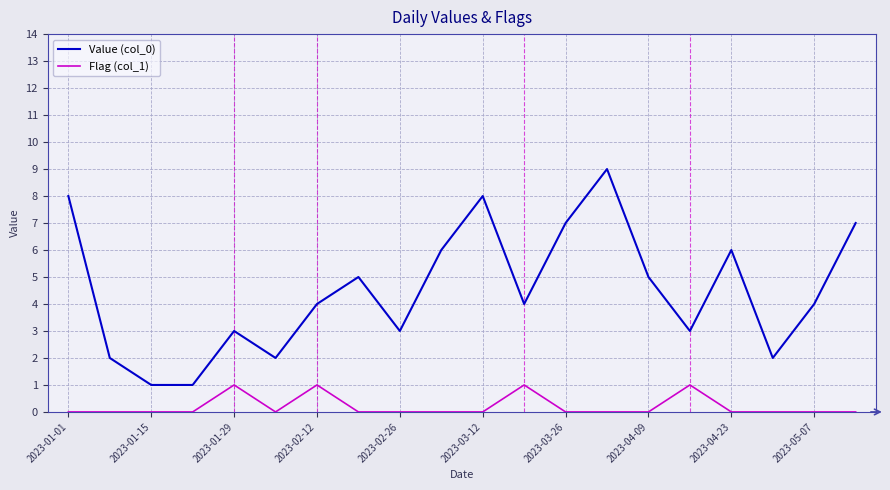

True or false: Value (col_0) and Flag (col_1) cross at least once.

False